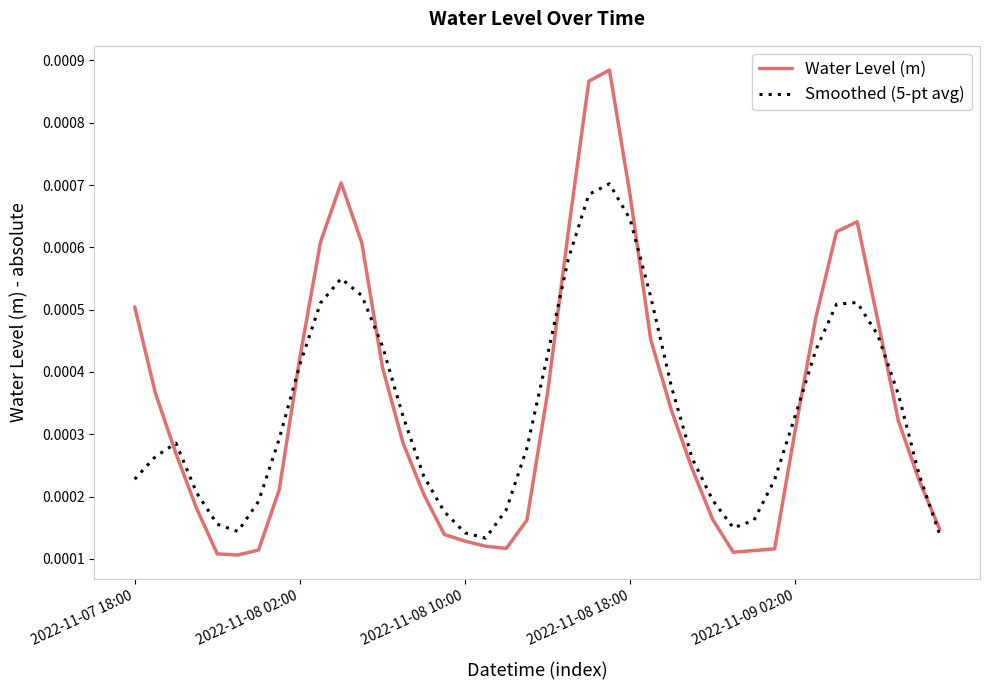

Which series has the widest spread of values?

Water Level (m)